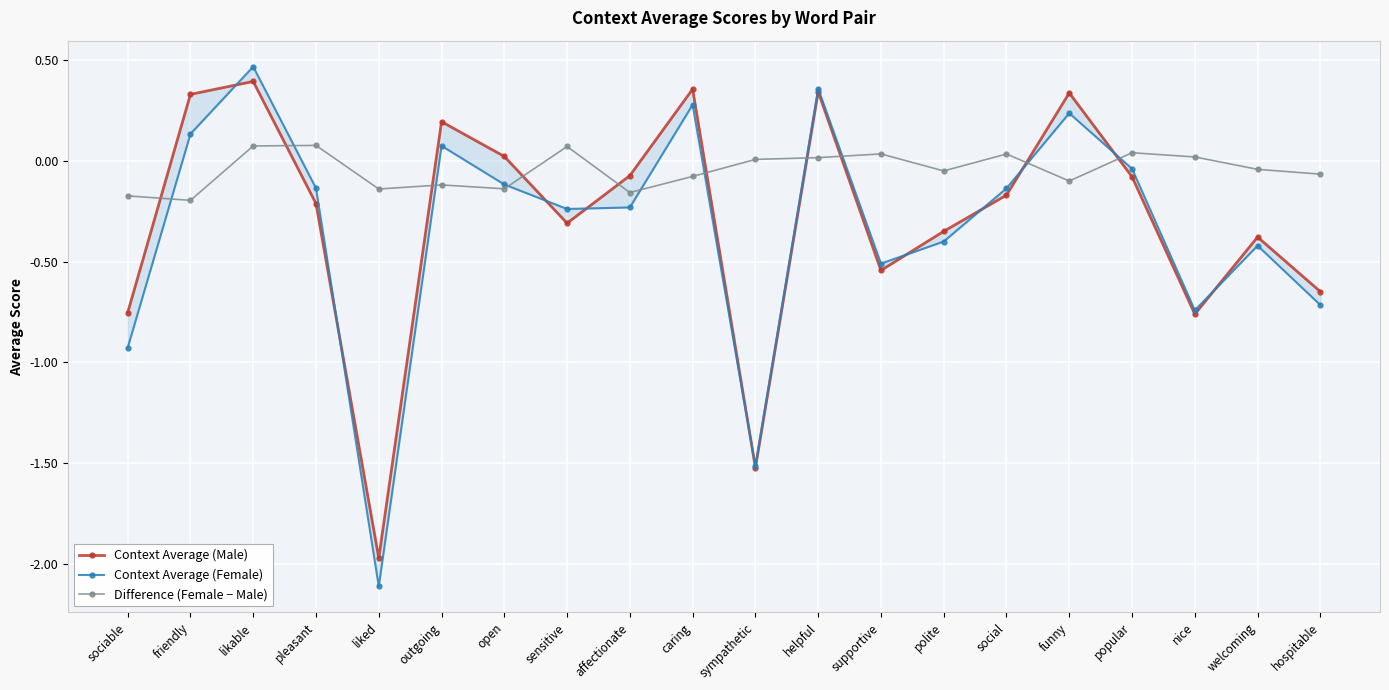

How many lines are shown in the chart?

3